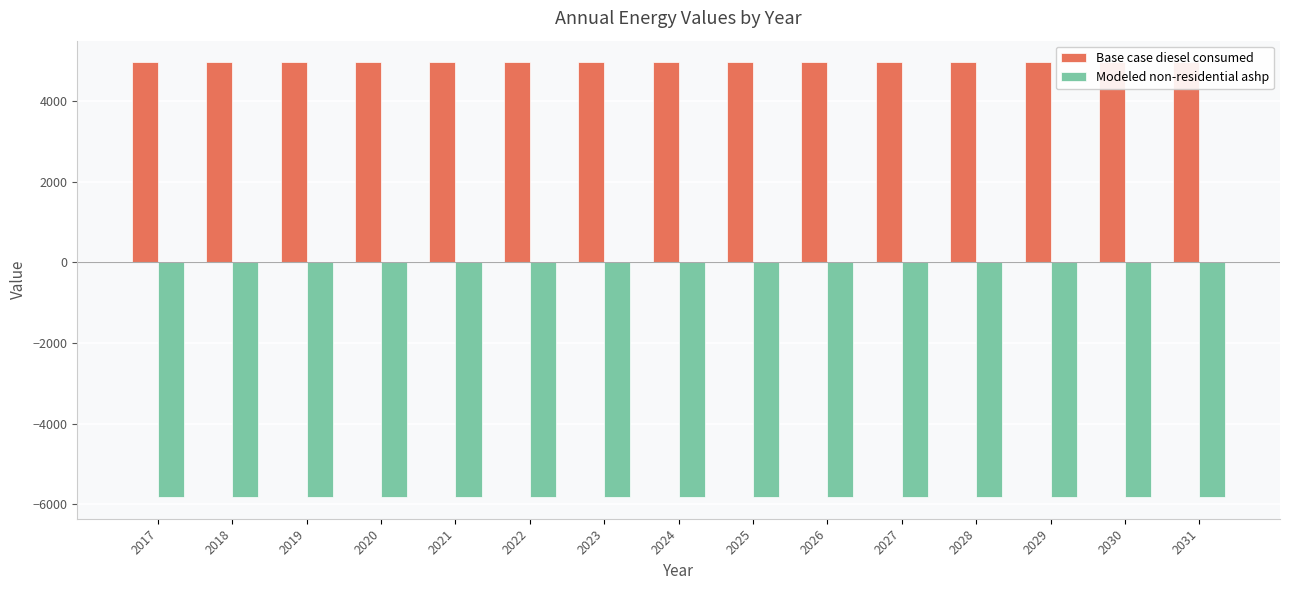

Is it true that Modeled non-residential ashp equals -5814.3 at 2017?

True